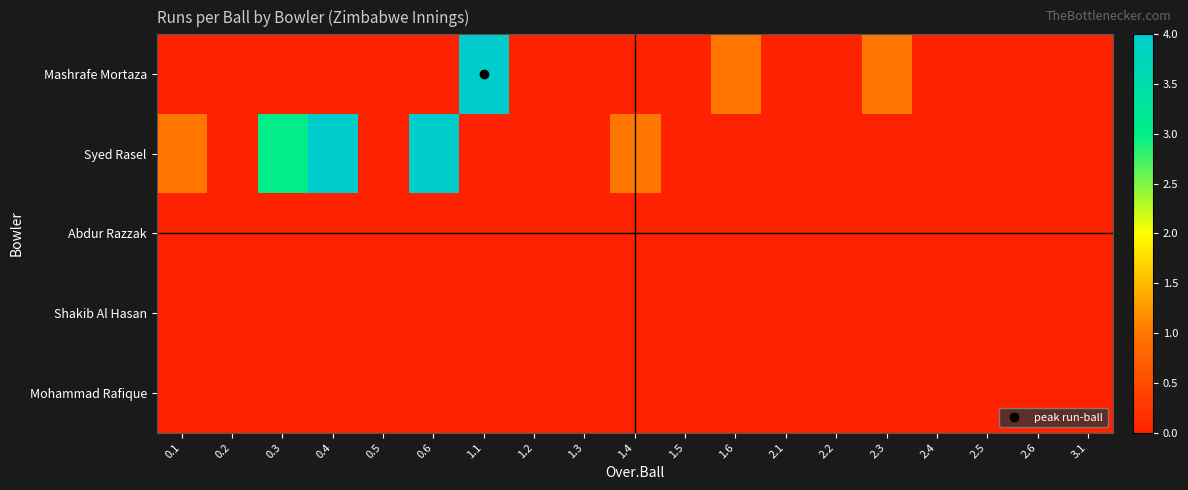

Reading right to left, transcribe all the data shown in this chart.

Mashrafe Mortaza: 3.1=0	2.6=0	2.5=0	2.4=0	2.3=1	2.2=0	2.1=0	1.6=1	1.5=0	1.4=0	1.3=0	1.2=0	1.1=4	0.6=0	0.5=0	0.4=0	0.3=0	0.2=0	0.1=0
Syed Rasel: 3.1=0	2.6=0	2.5=0	2.4=0	2.3=0	2.2=0	2.1=0	1.6=0	1.5=0	1.4=1	1.3=0	1.2=0	1.1=0	0.6=4	0.5=0	0.4=4	0.3=3	0.2=0	0.1=1
Abdur Razzak: 3.1=0	2.6=0	2.5=0	2.4=0	2.3=0	2.2=0	2.1=0	1.6=0	1.5=0	1.4=0	1.3=0	1.2=0	1.1=0	0.6=0	0.5=0	0.4=0	0.3=0	0.2=0	0.1=0
Shakib Al Hasan: 3.1=0	2.6=0	2.5=0	2.4=0	2.3=0	2.2=0	2.1=0	1.6=0	1.5=0	1.4=0	1.3=0	1.2=0	1.1=0	0.6=0	0.5=0	0.4=0	0.3=0	0.2=0	0.1=0
Mohammad Rafique: 3.1=0	2.6=0	2.5=0	2.4=0	2.3=0	2.2=0	2.1=0	1.6=0	1.5=0	1.4=0	1.3=0	1.2=0	1.1=0	0.6=0	0.5=0	0.4=0	0.3=0	0.2=0	0.1=0